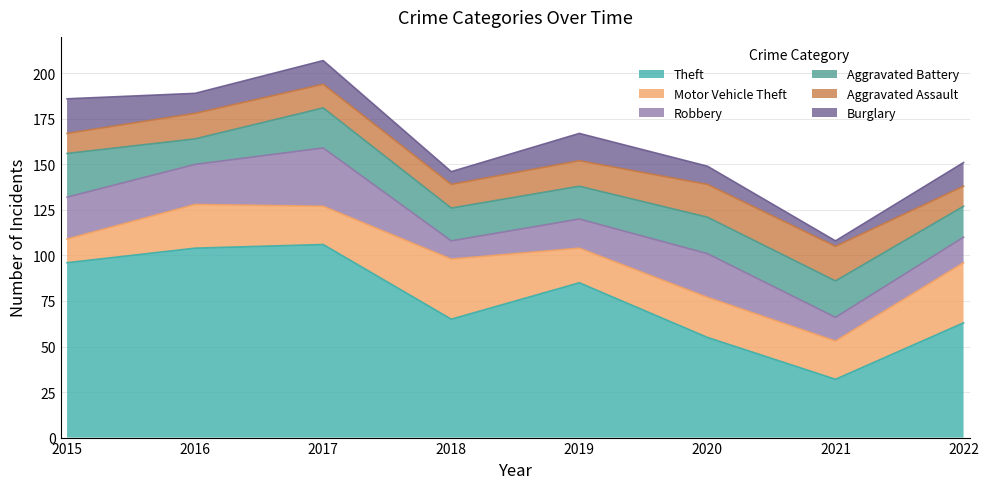

True or false: Theft and Burglary intersect in this chart.

False